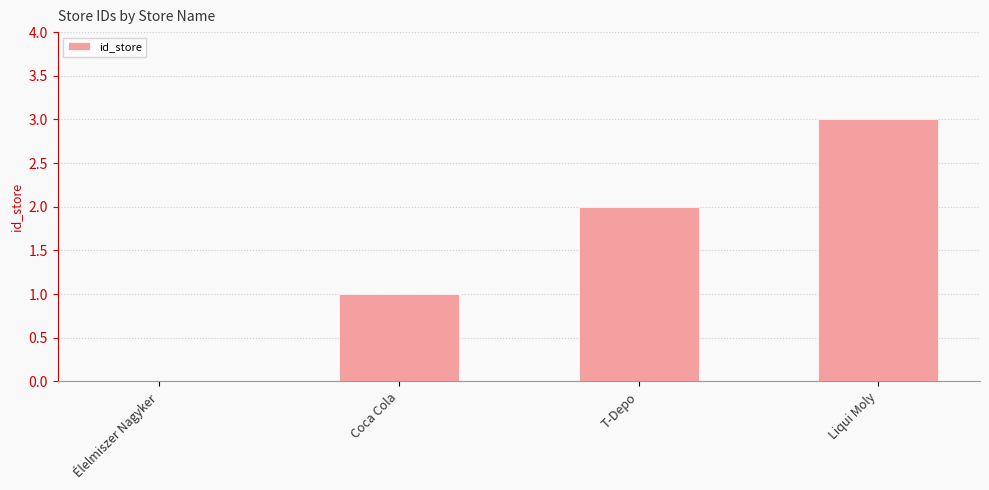

What is the greatest value displayed?

3